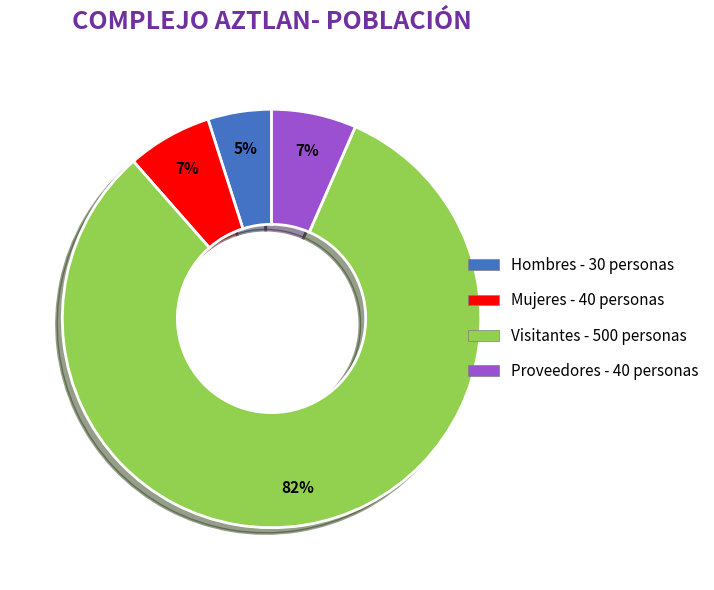

Combined, do Mujeres and Proveedores account for over 50%?

No